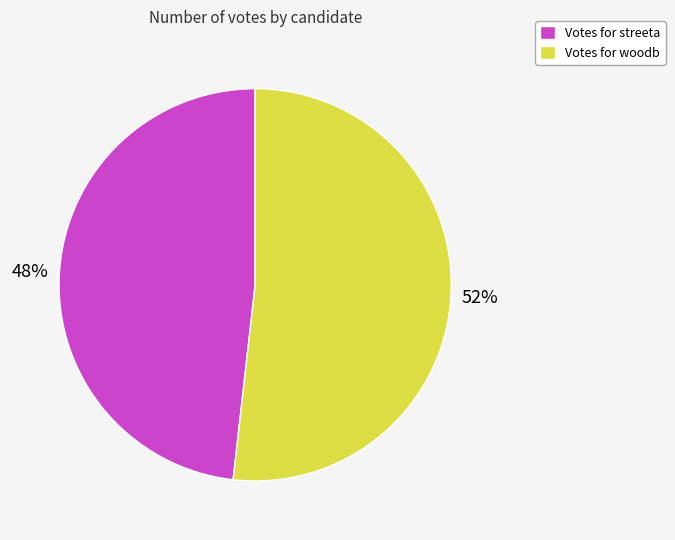

To the nearest percent, what percentage of the pie is Votes for streeta?

48%